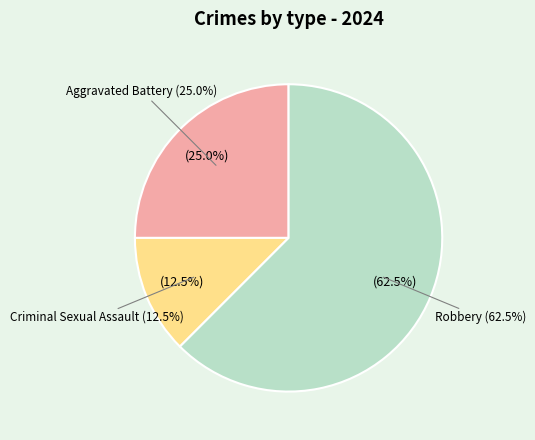

Do Criminal Sexual Assault and Aggravated Battery together represent more than half of the pie?

No